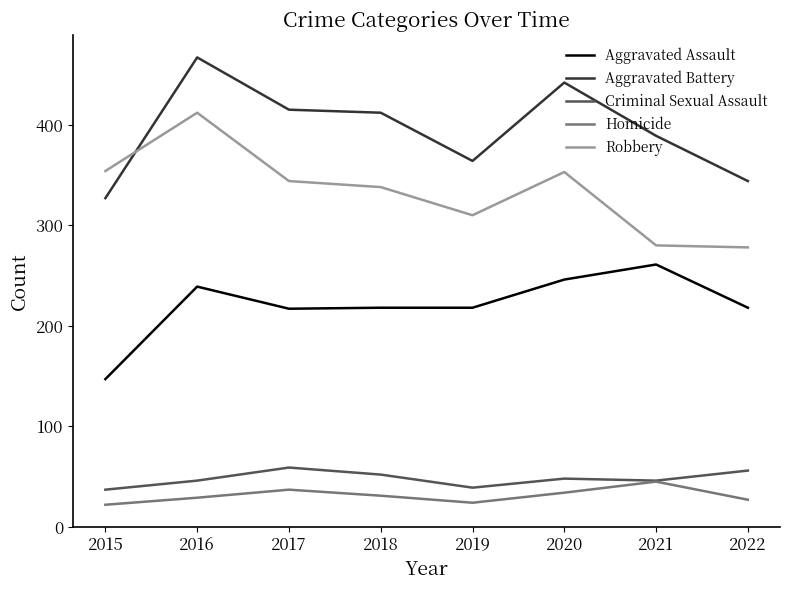

What value does the Homicide series have at 2016?

29